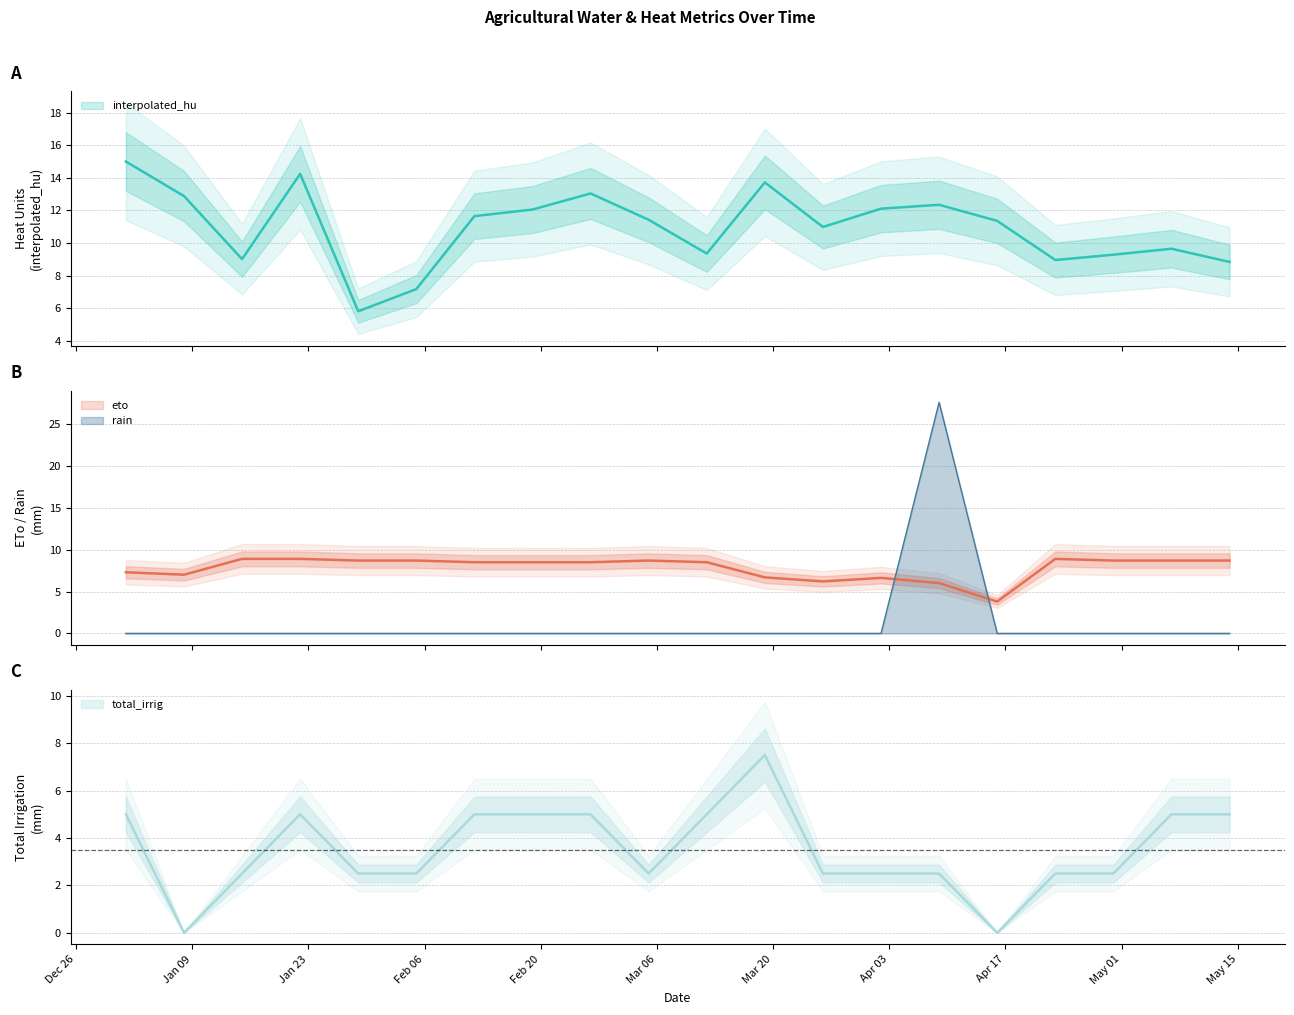

What is the label of the 7th point from the right?

2017-04-02